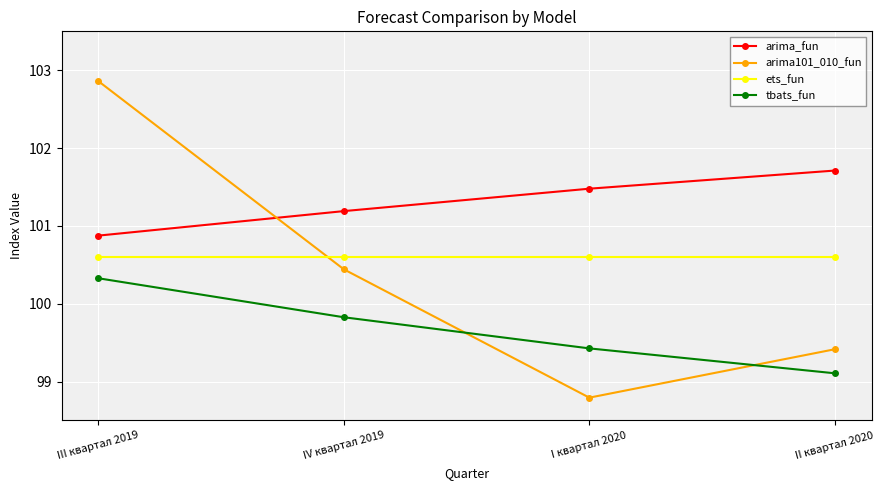

True or false: tbats_fun has more than 1 interior local peaks.

False